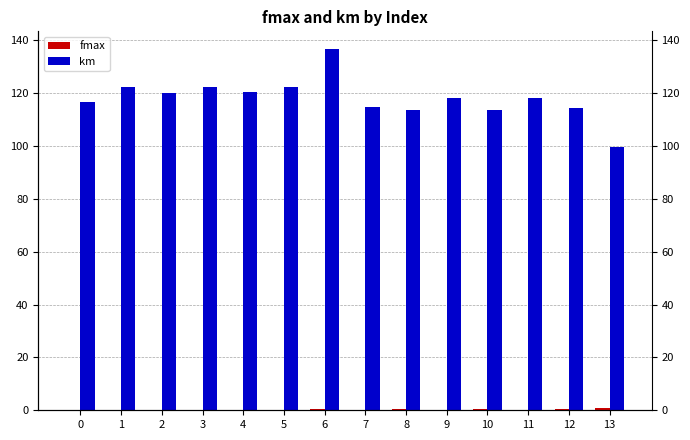

Reading right to left, extract all data points from this chart.

fmax: 1.0	0.5	0.2	0.5	0.2	0.5	0.2	0.4	0.1	0.0	0.1	0.0	0.1	0.0
km: 99.7	114.3	118.2	113.8	118.2	113.7	114.8	136.6	122.3	120.3	122.3	120.2	122.3	116.7